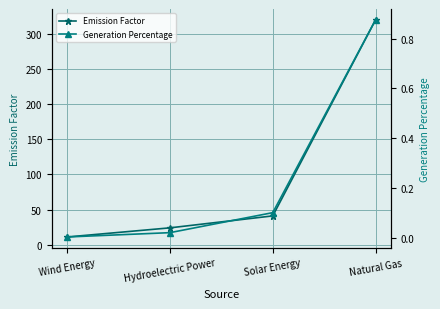

Which category has the lowest value across all series?

Wind Energy